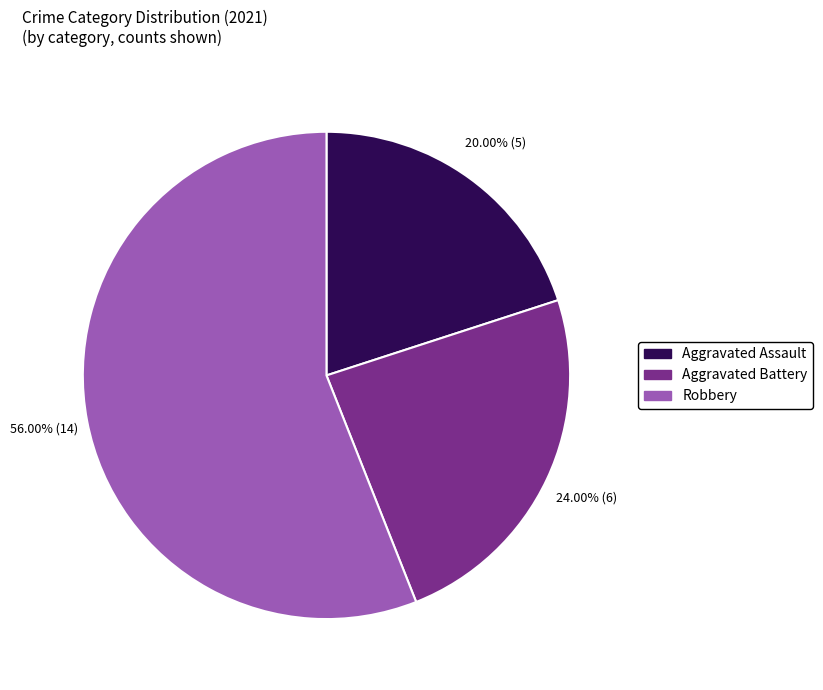

What is the smallest slice in the pie chart?

Aggravated Assault